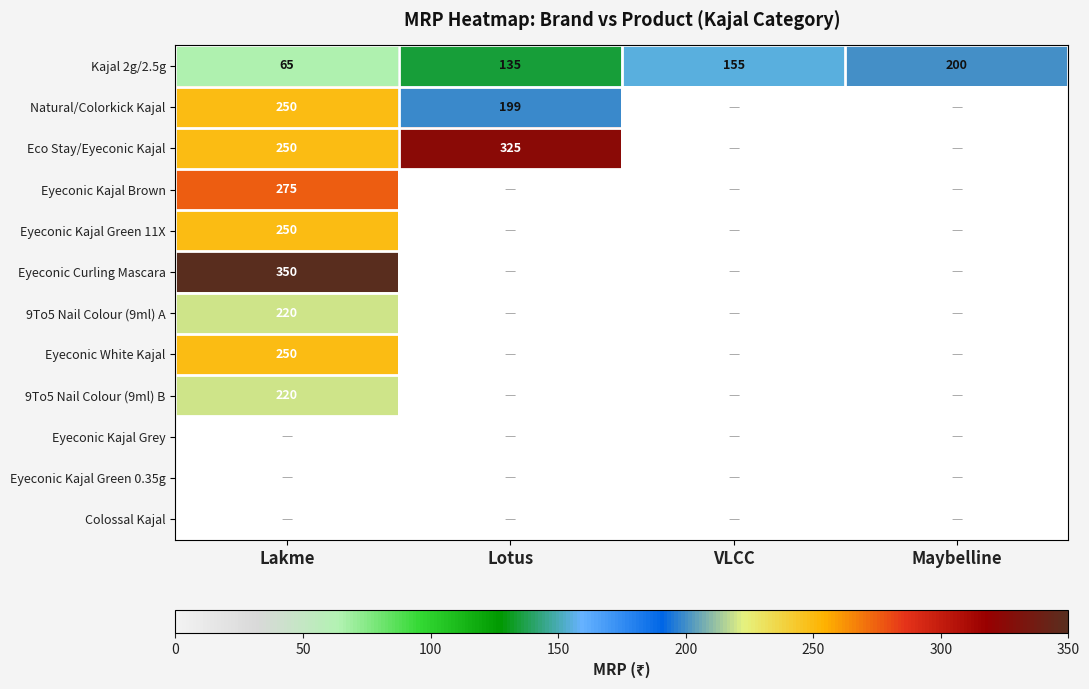

Is it true that Kajal 2g/2.5g equals 81 at Lotus?

False